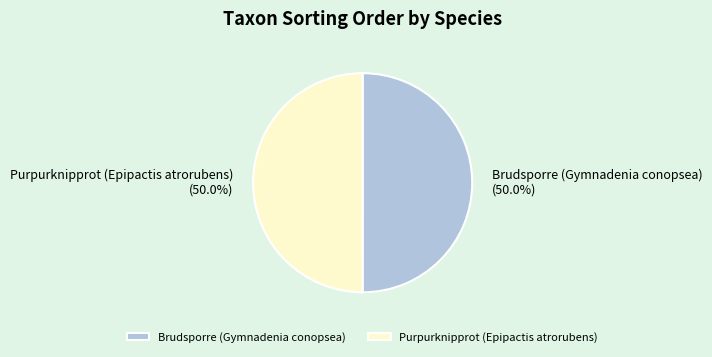

To the nearest percent, what is the combined percentage of Purpurknipprot (Epipactis atrorubens) and Brudsporre (Gymnadenia conopsea)?

100%